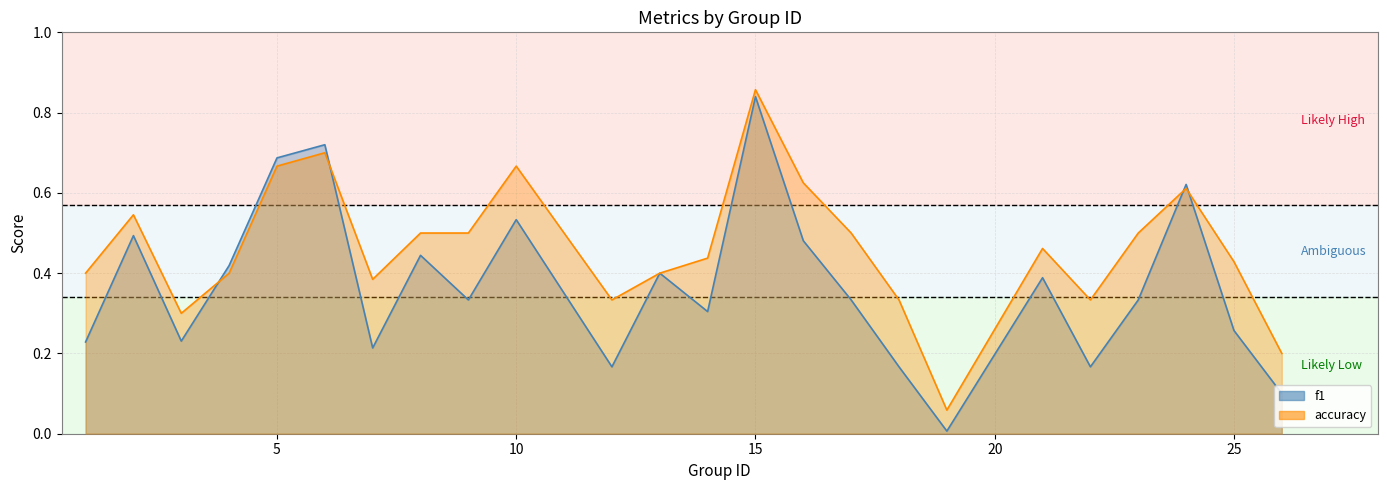

Reading left to right, what are all the values shown in this chart?

f1: 0.2	0.5	0.2	0.4	0.7	0.7	0.2	0.4	0.3	0.5	0.2	0.4	0.3	0.8	0.5	0.3	0.2	0.0	0.4	0.2	0.3	0.6	0.3	0.1
accuracy: 0.4	0.5	0.3	0.4	0.7	0.7	0.4	0.5	0.5	0.7	0.3	0.4	0.4	0.9	0.6	0.5	0.3	0.1	0.5	0.3	0.5	0.6	0.4	0.2